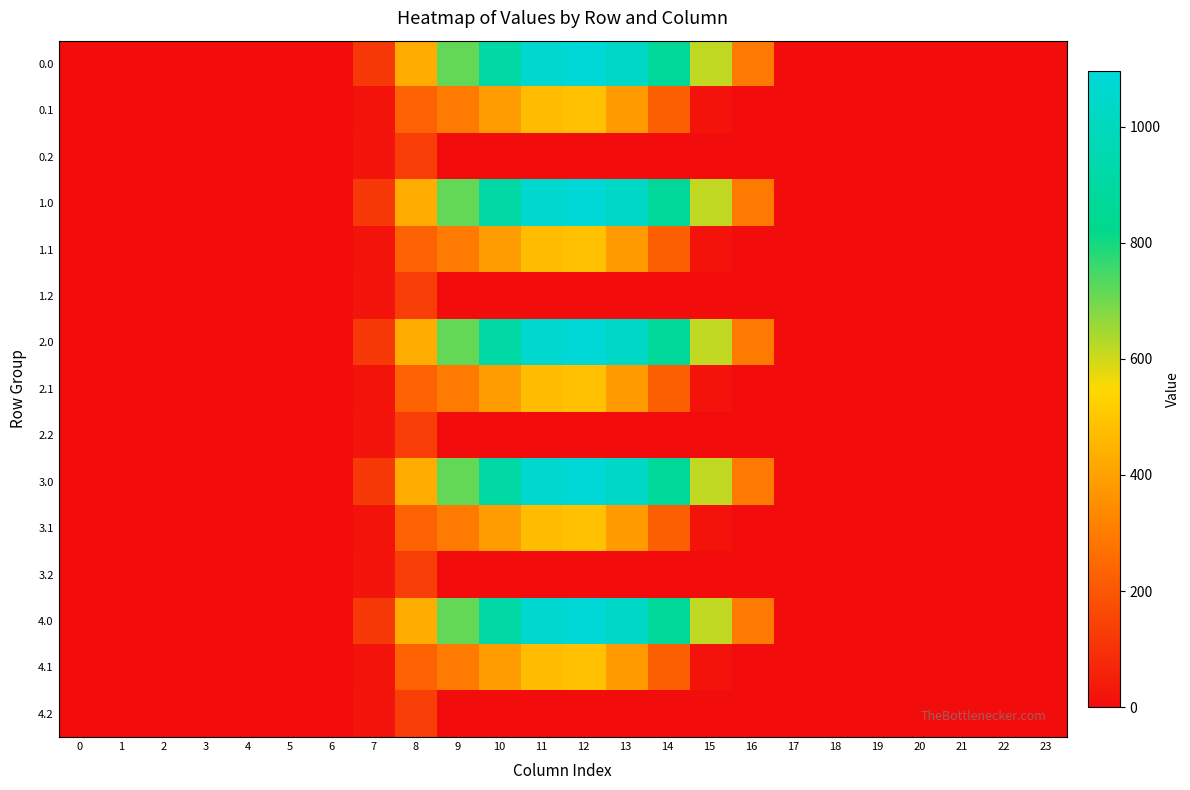

Reading right to left, list all the values displayed in this chart.

0.0: 23=0.0	22=0.0	21=0.0	20=0.0	19=0.0	18=0.0	17=0.0	16=294.5	15=615.9	14=870.6	13=1032.9	12=1096.7	11=1060.3	10=916.2	9=716.9	8=430.3	7=120.6	6=0.0	5=0.0	4=0.0	3=0.0	2=0.0	1=0.0	0=0.0
0.1: 23=0.0	22=0.0	21=0.0	20=0.0	19=0.0	18=0.0	17=0.0	16=0.0	15=17.3	14=219.2	13=382.7	12=485.4	11=471.7	10=388.1	9=295.9	8=227.5	7=17.7	6=0.0	5=0.0	4=0.0	3=0.0	2=0.0	1=0.0	0=0.0
0.2: 23=0.0	22=0.0	21=0.0	20=0.0	19=0.0	18=0.0	17=0.0	16=0.0	15=0.0	14=0.0	13=0.0	12=0.0	11=0.0	10=0.0	9=0.0	8=134.2	7=22.3	6=0.0	5=0.0	4=0.0	3=0.0	2=0.0	1=0.0	0=0.0
1.0: 23=0.0	22=0.0	21=0.0	20=0.0	19=0.0	18=0.0	17=0.0	16=294.5	15=615.9	14=870.6	13=1032.9	12=1096.7	11=1060.3	10=916.2	9=716.9	8=430.3	7=120.6	6=0.0	5=0.0	4=0.0	3=0.0	2=0.0	1=0.0	0=0.0
1.1: 23=0.0	22=0.0	21=0.0	20=0.0	19=0.0	18=0.0	17=0.0	16=0.0	15=17.3	14=219.2	13=382.7	12=485.4	11=471.7	10=388.1	9=295.9	8=227.5	7=17.7	6=0.0	5=0.0	4=0.0	3=0.0	2=0.0	1=0.0	0=0.0
1.2: 23=0.0	22=0.0	21=0.0	20=0.0	19=0.0	18=0.0	17=0.0	16=0.0	15=0.0	14=0.0	13=0.0	12=0.0	11=0.0	10=0.0	9=0.0	8=134.2	7=22.3	6=0.0	5=0.0	4=0.0	3=0.0	2=0.0	1=0.0	0=0.0
2.0: 23=0.0	22=0.0	21=0.0	20=0.0	19=0.0	18=0.0	17=0.0	16=294.5	15=615.9	14=870.6	13=1032.9	12=1096.7	11=1060.3	10=916.2	9=716.9	8=430.3	7=120.6	6=0.0	5=0.0	4=0.0	3=0.0	2=0.0	1=0.0	0=0.0
2.1: 23=0.0	22=0.0	21=0.0	20=0.0	19=0.0	18=0.0	17=0.0	16=0.0	15=17.3	14=219.2	13=382.7	12=485.4	11=471.7	10=388.1	9=295.9	8=227.5	7=17.7	6=0.0	5=0.0	4=0.0	3=0.0	2=0.0	1=0.0	0=0.0
2.2: 23=0.0	22=0.0	21=0.0	20=0.0	19=0.0	18=0.0	17=0.0	16=0.0	15=0.0	14=0.0	13=0.0	12=0.0	11=0.0	10=0.0	9=0.0	8=134.2	7=22.3	6=0.0	5=0.0	4=0.0	3=0.0	2=0.0	1=0.0	0=0.0
3.0: 23=0.0	22=0.0	21=0.0	20=0.0	19=0.0	18=0.0	17=0.0	16=294.5	15=615.9	14=870.6	13=1032.9	12=1096.7	11=1060.3	10=916.2	9=716.9	8=430.3	7=120.6	6=0.0	5=0.0	4=0.0	3=0.0	2=0.0	1=0.0	0=0.0
3.1: 23=0.0	22=0.0	21=0.0	20=0.0	19=0.0	18=0.0	17=0.0	16=0.0	15=17.3	14=219.2	13=382.7	12=485.4	11=471.7	10=388.1	9=295.9	8=227.5	7=17.7	6=0.0	5=0.0	4=0.0	3=0.0	2=0.0	1=0.0	0=0.0
3.2: 23=0.0	22=0.0	21=0.0	20=0.0	19=0.0	18=0.0	17=0.0	16=0.0	15=0.0	14=0.0	13=0.0	12=0.0	11=0.0	10=0.0	9=0.0	8=134.2	7=22.3	6=0.0	5=0.0	4=0.0	3=0.0	2=0.0	1=0.0	0=0.0
4.0: 23=0.0	22=0.0	21=0.0	20=0.0	19=0.0	18=0.0	17=0.0	16=294.5	15=615.9	14=870.6	13=1032.9	12=1096.7	11=1060.3	10=916.2	9=716.9	8=430.3	7=120.6	6=0.0	5=0.0	4=0.0	3=0.0	2=0.0	1=0.0	0=0.0
4.1: 23=0.0	22=0.0	21=0.0	20=0.0	19=0.0	18=0.0	17=0.0	16=0.0	15=17.3	14=219.2	13=382.7	12=485.4	11=471.7	10=388.1	9=295.9	8=227.5	7=17.7	6=0.0	5=0.0	4=0.0	3=0.0	2=0.0	1=0.0	0=0.0
4.2: 23=0.0	22=0.0	21=0.0	20=0.0	19=0.0	18=0.0	17=0.0	16=0.0	15=0.0	14=0.0	13=0.0	12=0.0	11=0.0	10=0.0	9=0.0	8=134.2	7=22.3	6=0.0	5=0.0	4=0.0	3=0.0	2=0.0	1=0.0	0=0.0